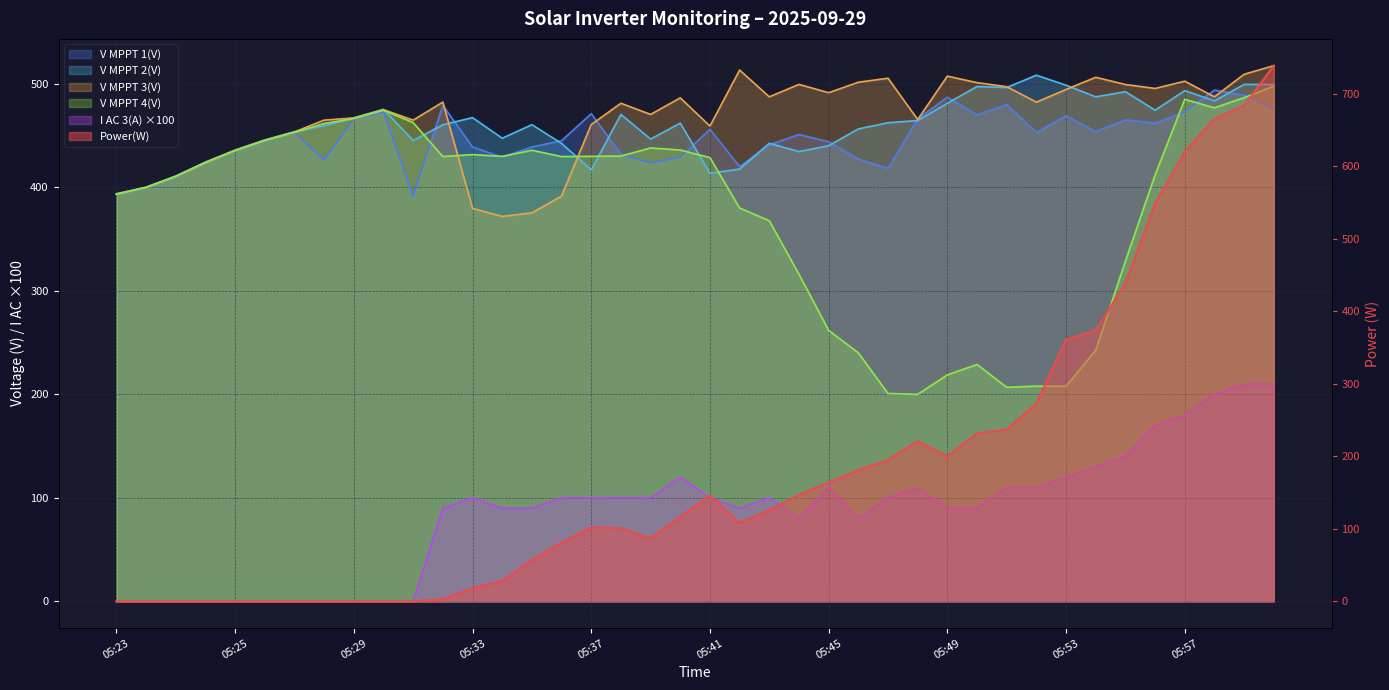

What is the label of the 34th point from the left?

05:54